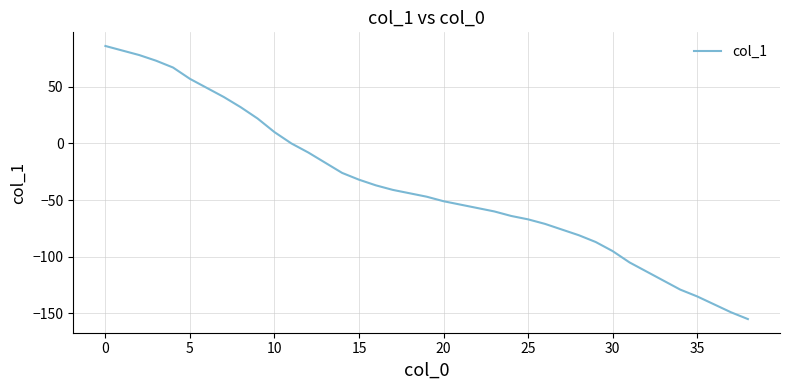

Reading right to left, extract all data points from this chart.

-155	-149	-142	-135	-129	-121	-113	-105	-95	-87	-81	-76	-71	-67	-64	-60	-57	-54	-51	-47	-44	-41	-37	-32	-26	-17	-8	0	10	22	32	41	49	57	67	73	78	82	86